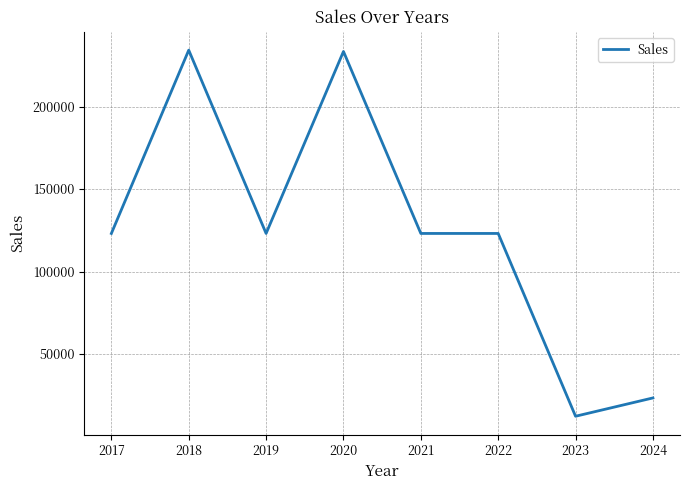

What is the smallest value displayed?

12324